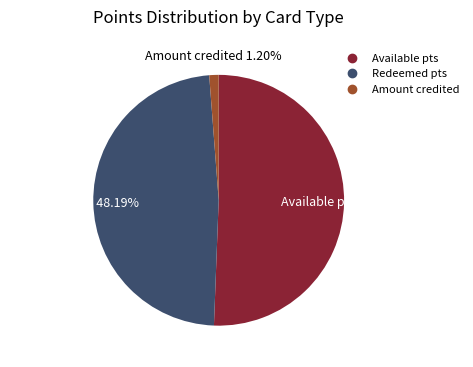

Does any single category account for the majority?

Yes